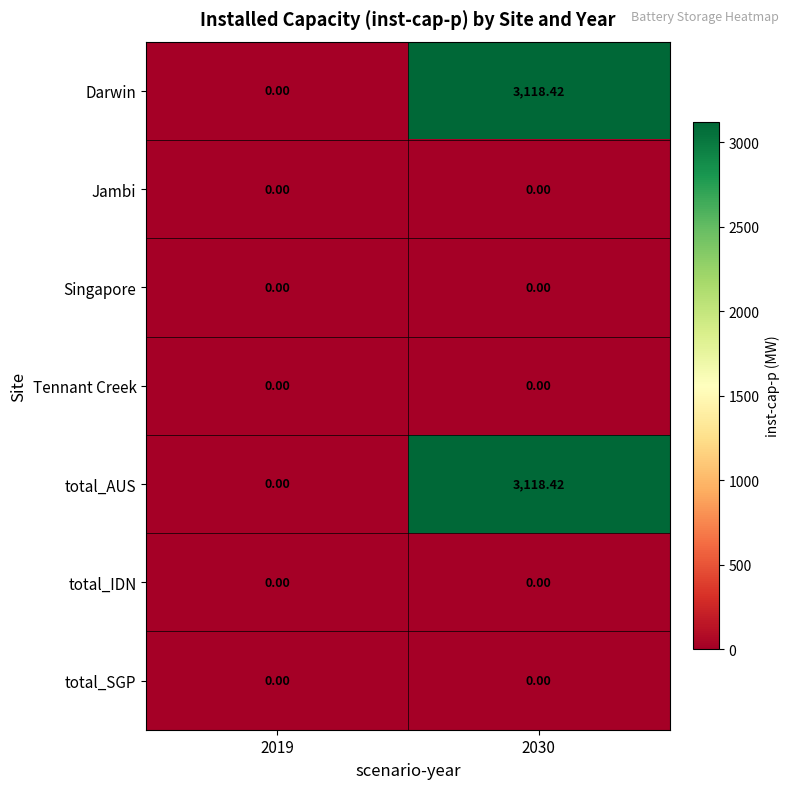

Is the value of total_IDN at 2030 greater than the value of total_AUS at 2030?

No